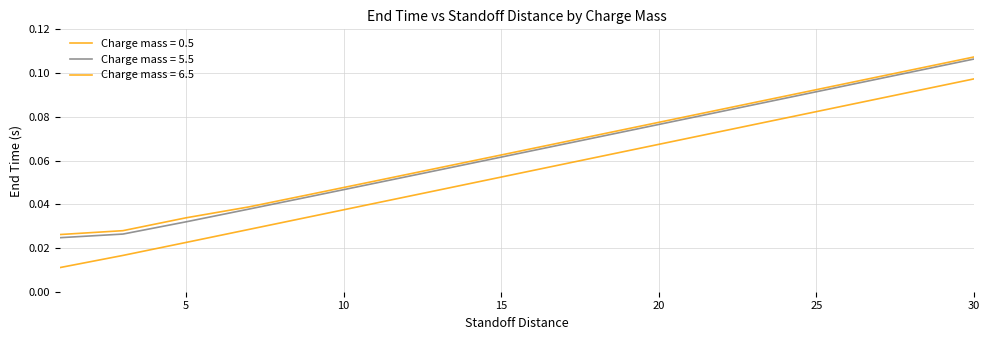

Does the chart have visible grid lines?

Yes